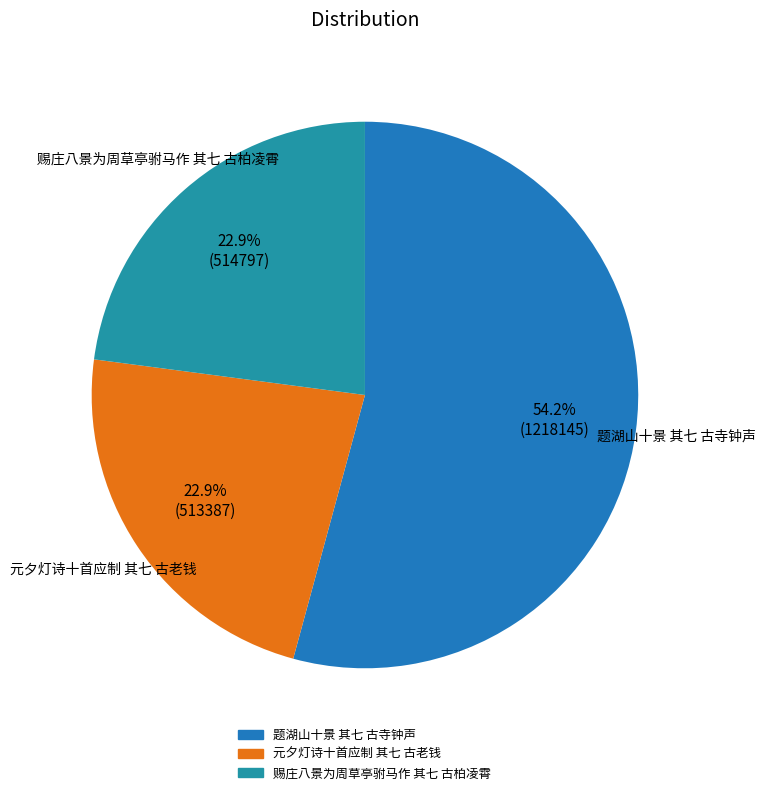

The 赐庄八景为周草亭驸马作 其七 古柏凌霄 slice represents 23% of the pie. True or false?

True